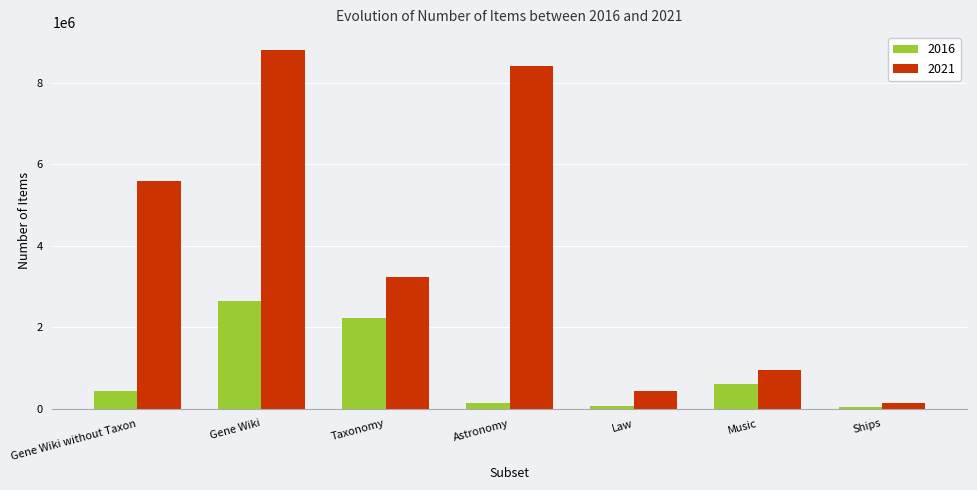

What is the difference between the highest and lowest values at Gene Wiki without Taxon?

5144664